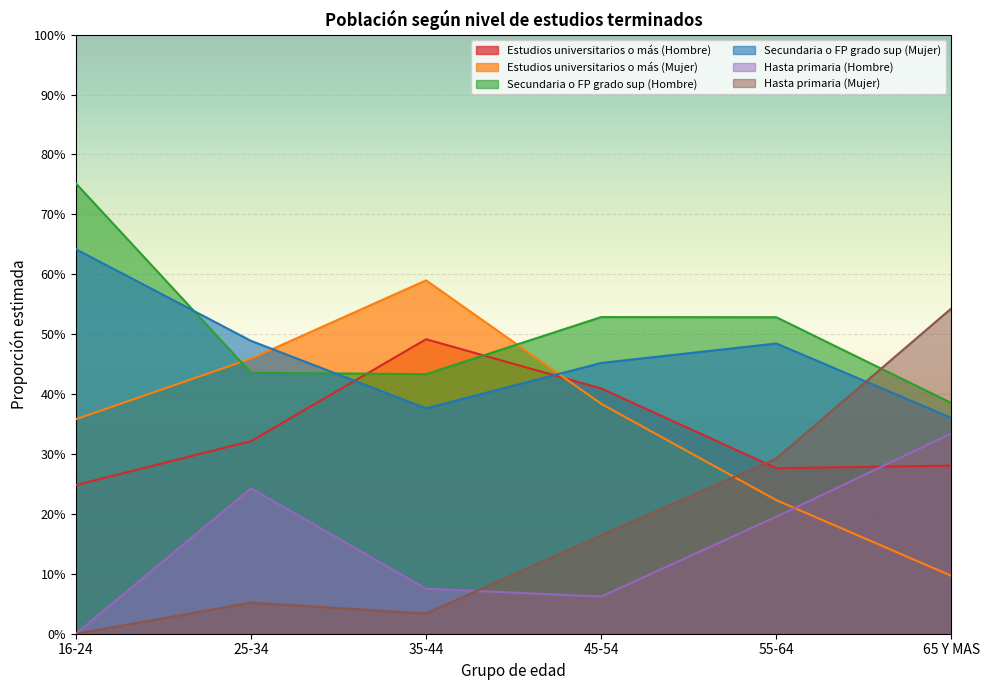

True or false: Secundaria o FP grado sup (Mujer) has a value of 0.5 at 55-64.

True